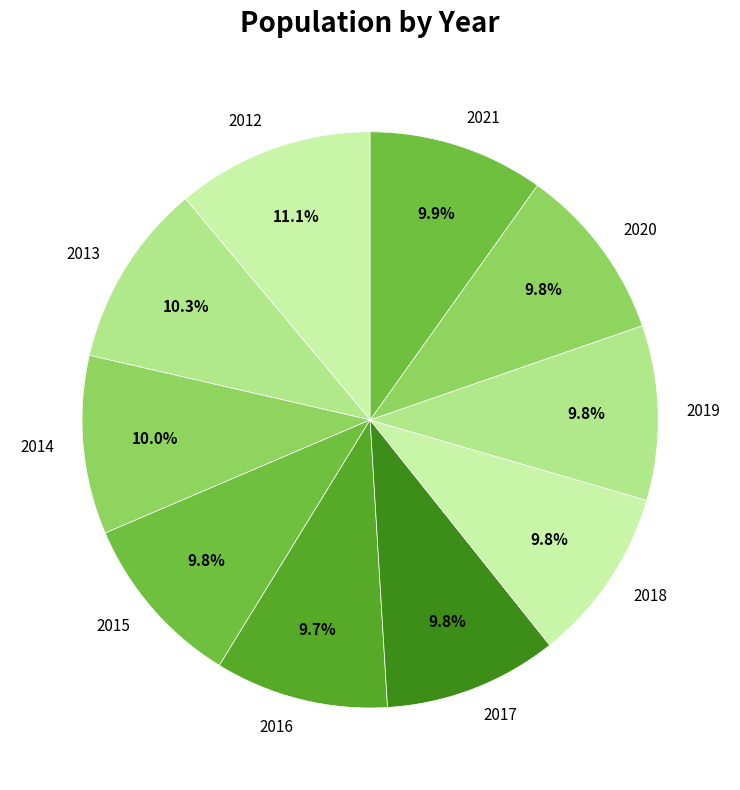

To the nearest percent, what portion does 2017 represent?

10%